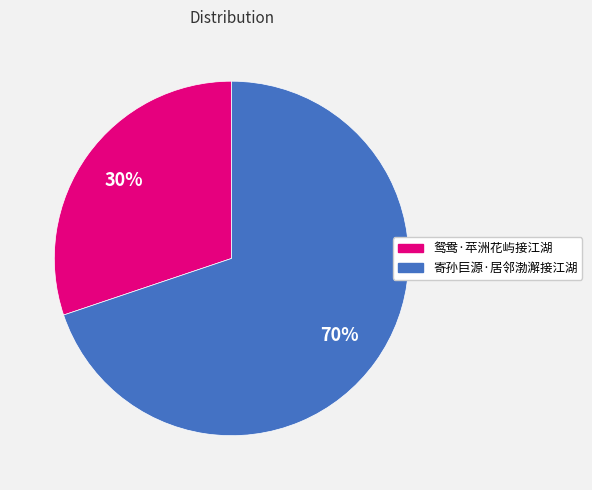

What percentage is the 寄孙巨源·居邻渤澥接江湖 slice, to the nearest percent?

70%